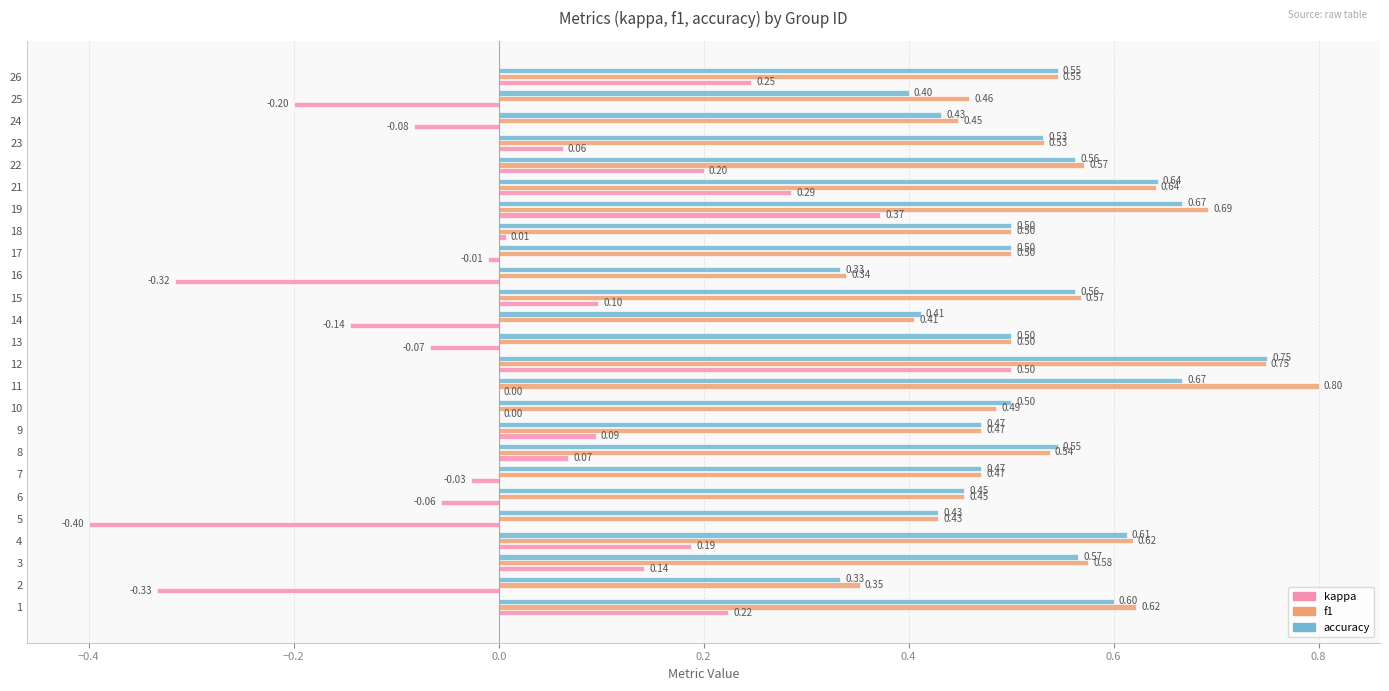

Which series changed the most between 10 and 23?

kappa